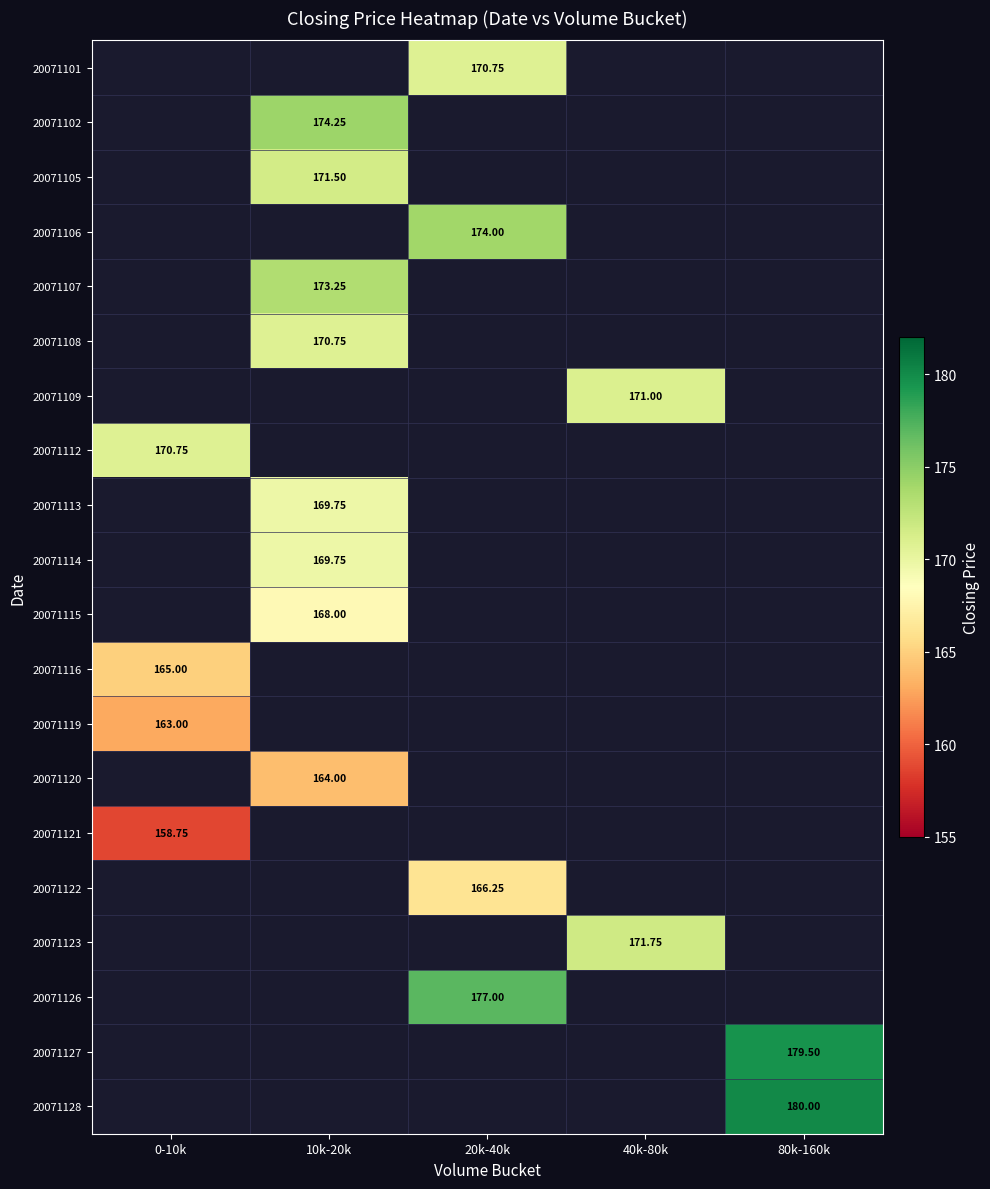

How many categories are shown in the chart?

5